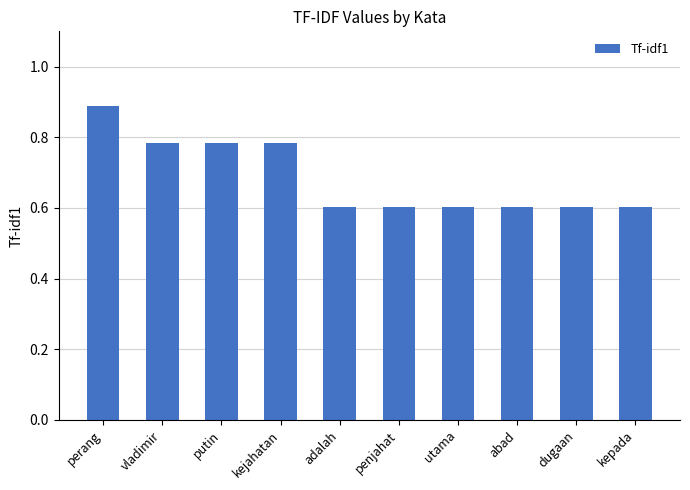

The value at kepada is 0.3. True or false?

False